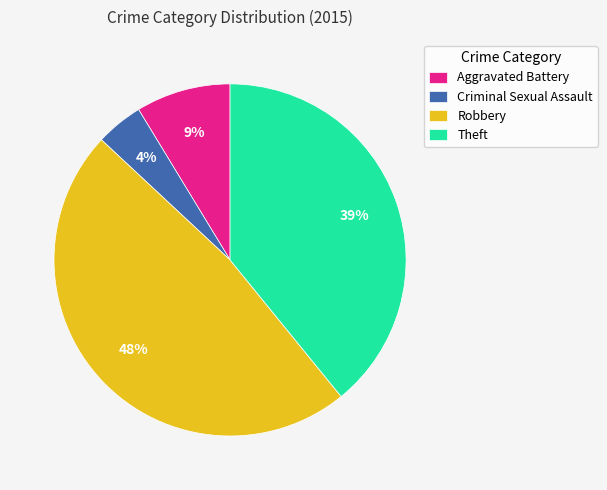

To the nearest percent, what is the combined percentage of Theft and Aggravated Battery?

48%